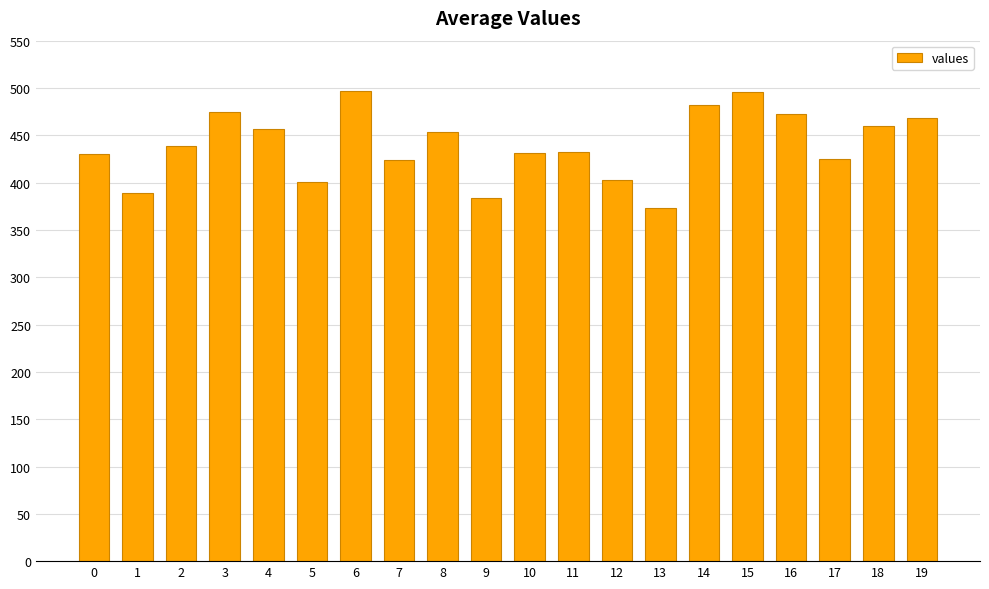

What is the value of the 17th bar from the left?

472.9